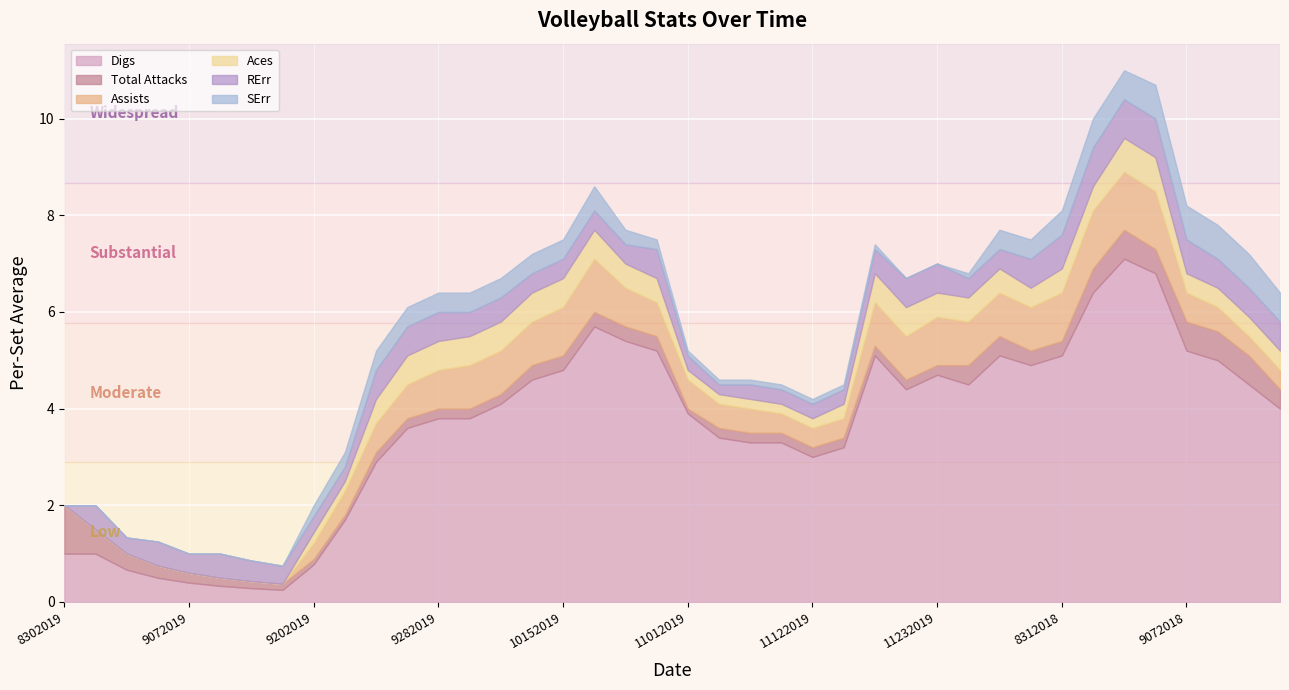

What are all the series names shown in the legend?

Digs, Total Attacks, Assists, Aces, RErr, SErr